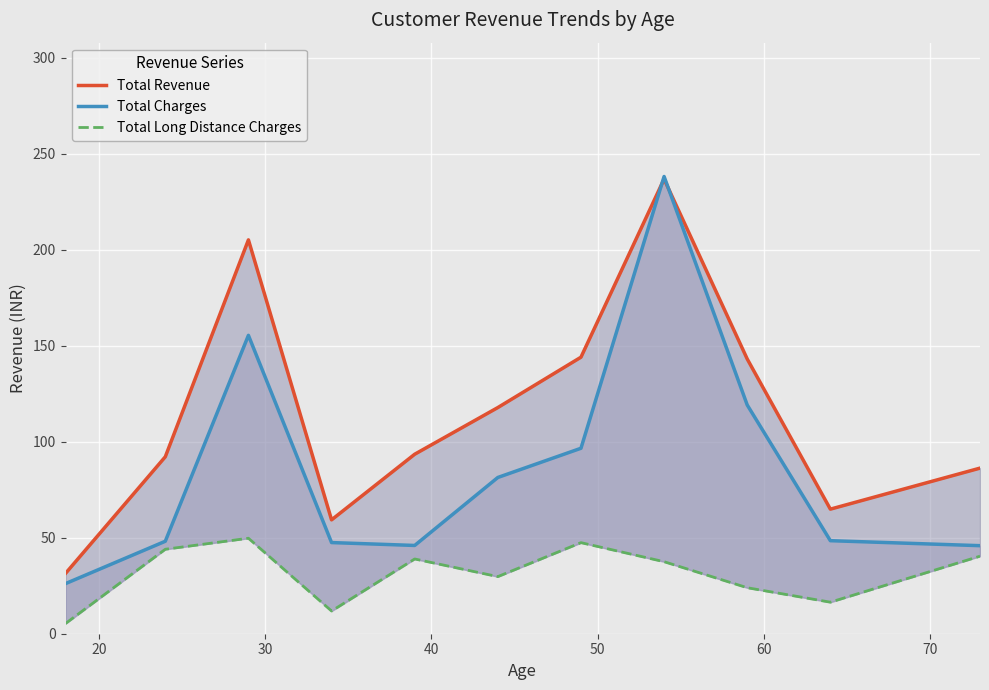

What is the difference between the second highest and second lowest values in the Total Revenue series?

145.8